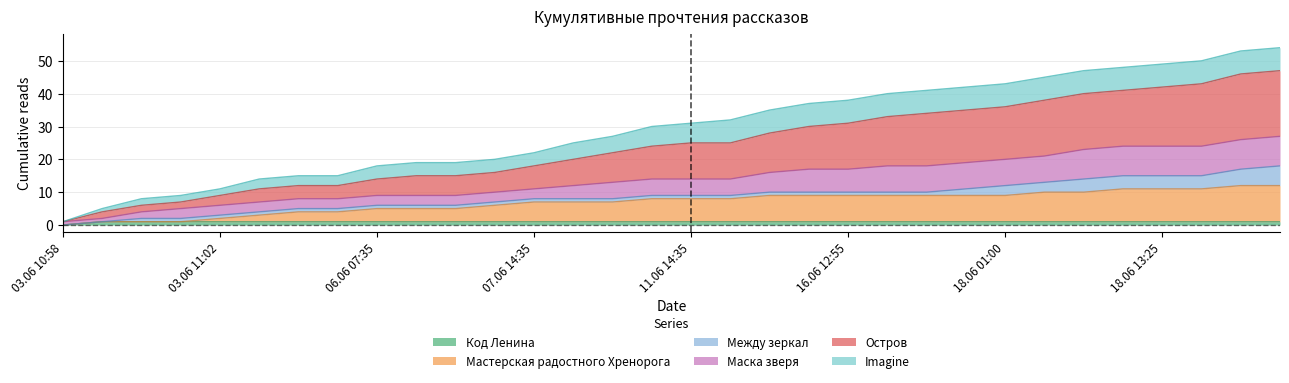

Which series has the widest spread of values?

Остров